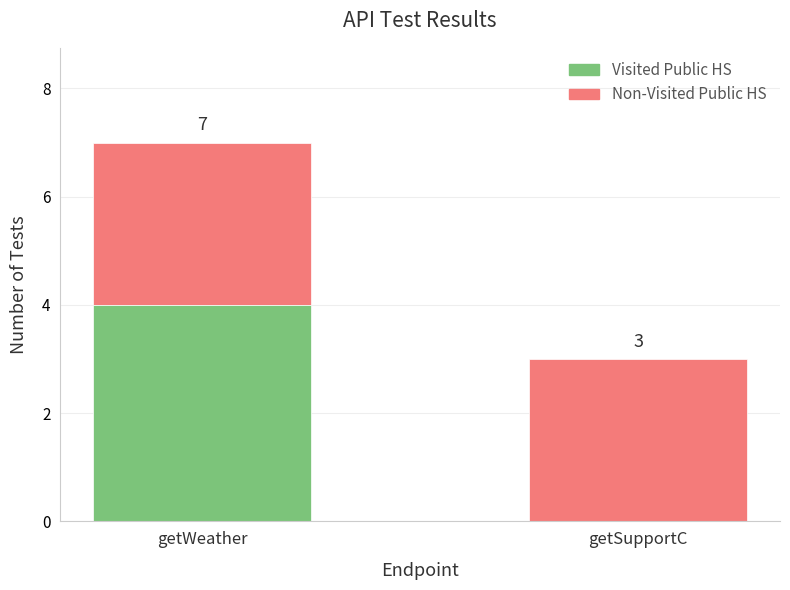

The value of Visited Public HS at getWeather is 2. True or false?

False